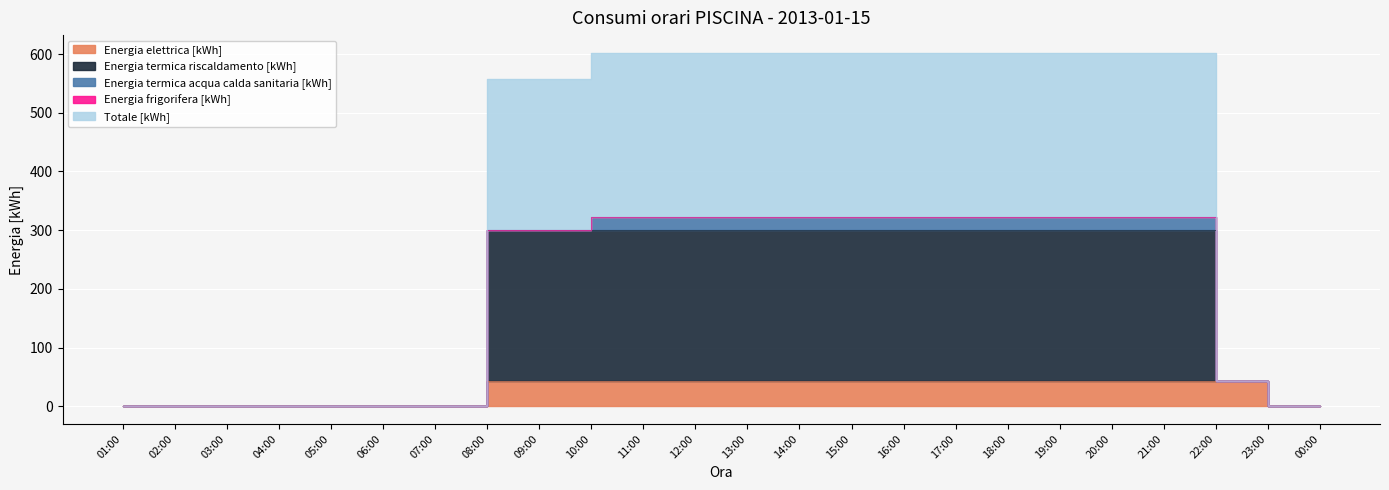

What is the difference between the maximum and second lowest values in the Energia elettrica [kWh] series?

42.9